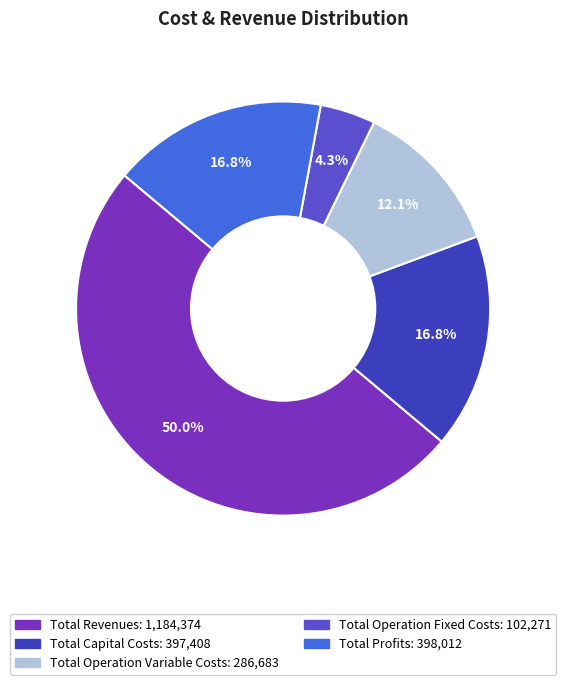

Count the number of slices in the pie.

5